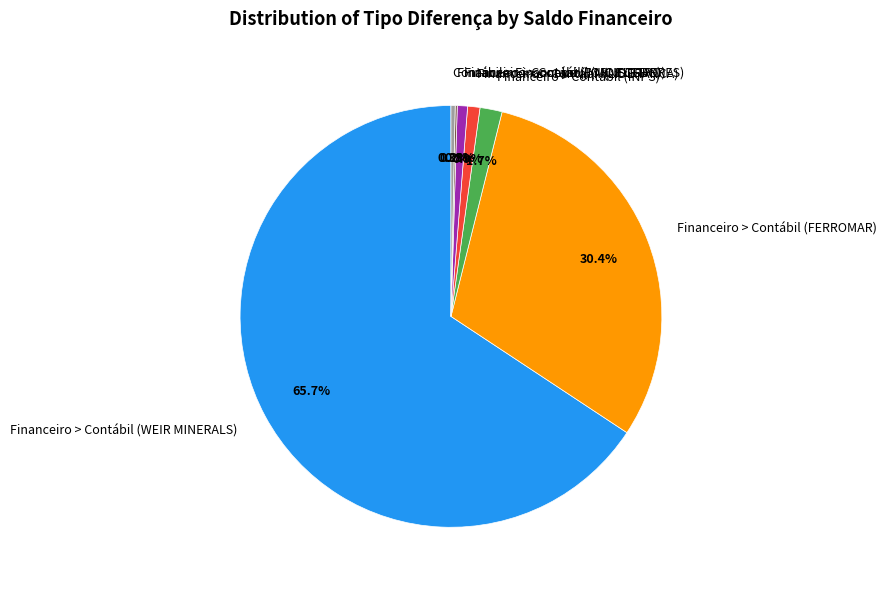

True or false: Financeiro > Contábil (MOISTURE) accounts for 11% of the total.

False